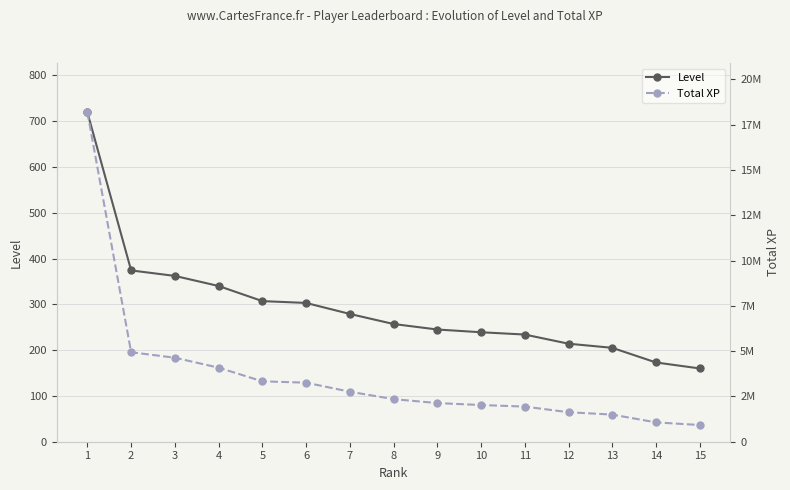

What are all the series names shown in the legend?

Level, Total XP